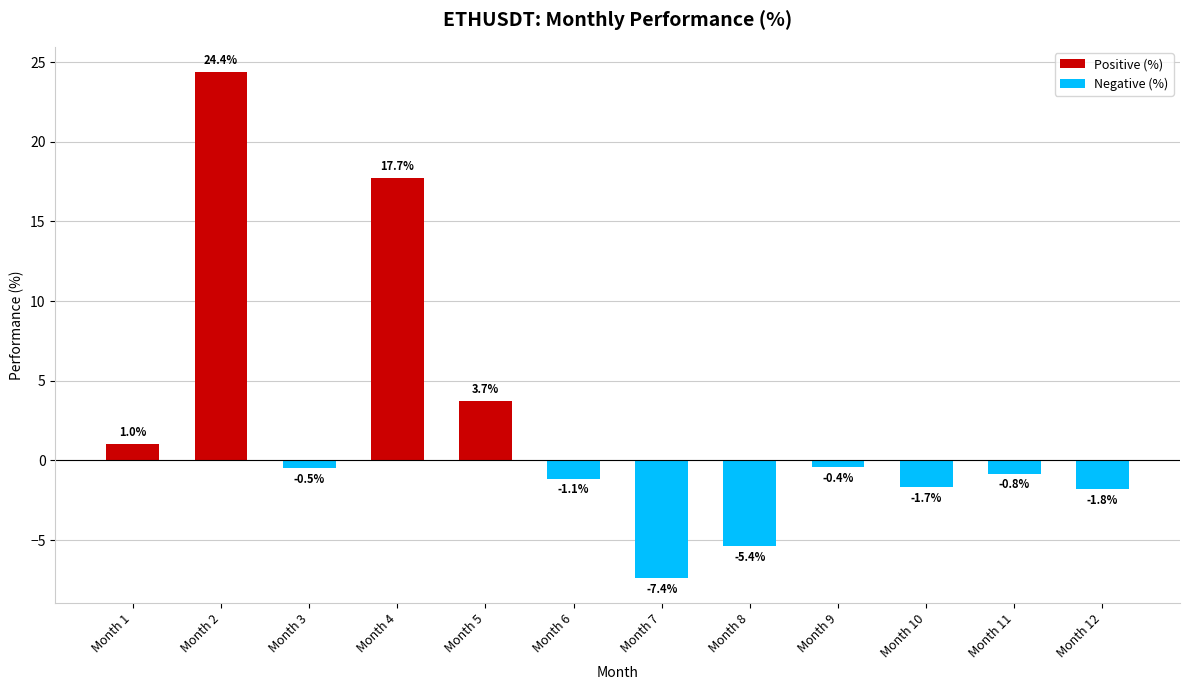

Count the number of categories in the chart.

12